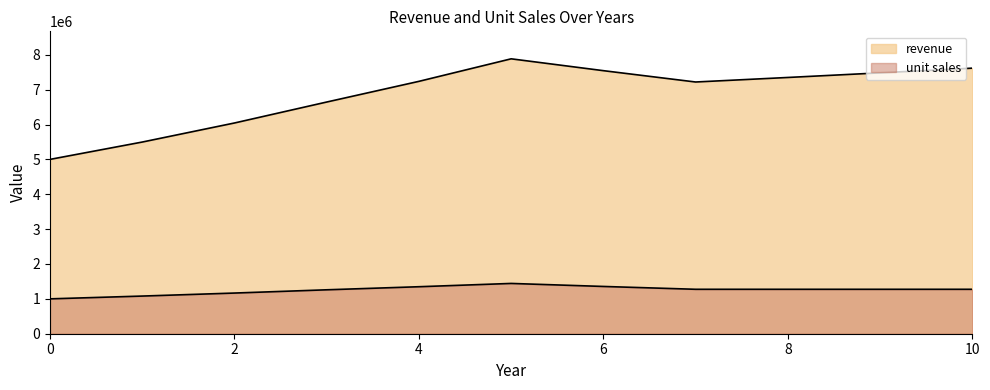

How many lines are shown in the chart?

2